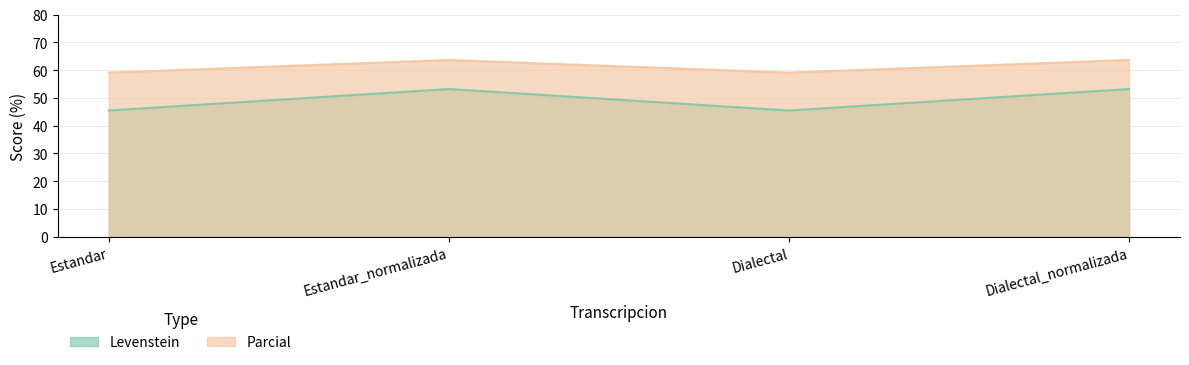

How many lines are shown in the chart?

2